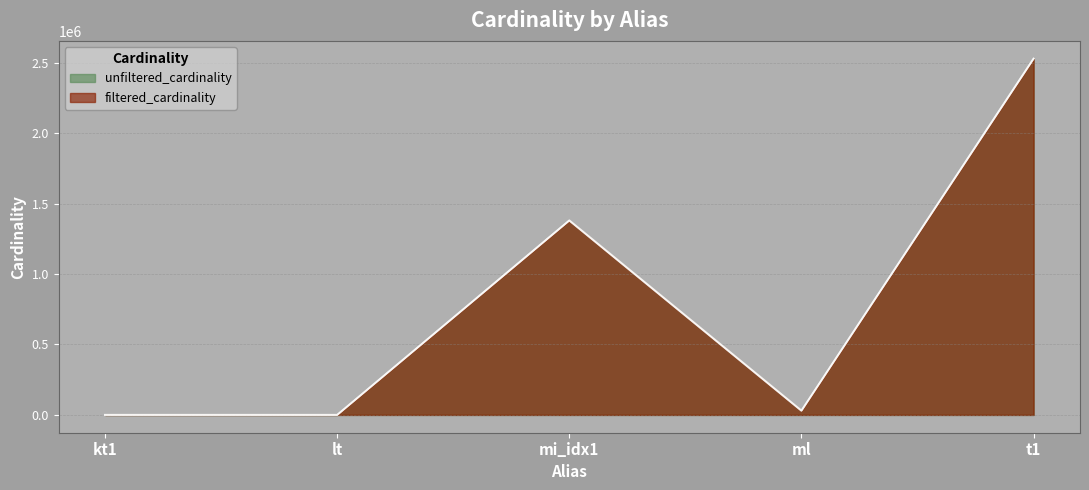

What is the maximum value for filtered_cardinality?

2528312